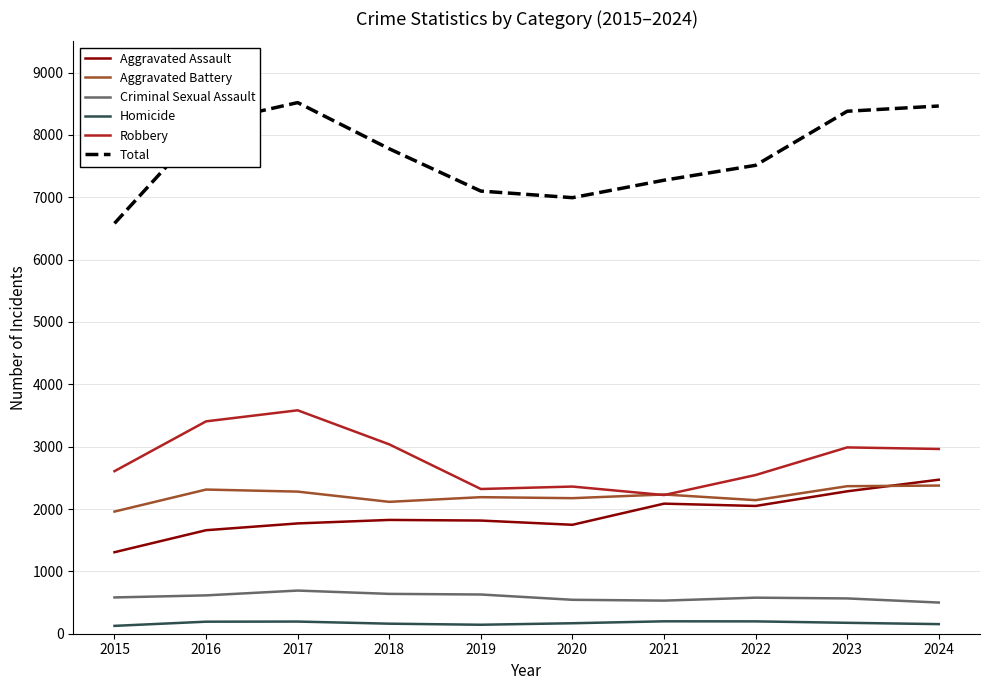

What are all the series names shown in the legend?

Aggravated Assault, Aggravated Battery, Criminal Sexual Assault, Homicide, Robbery, Total